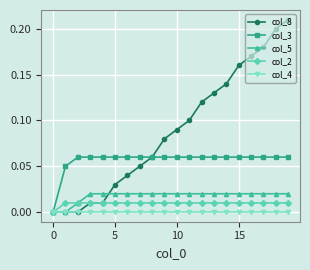

Which series has the largest range (max minus min)?

col_8